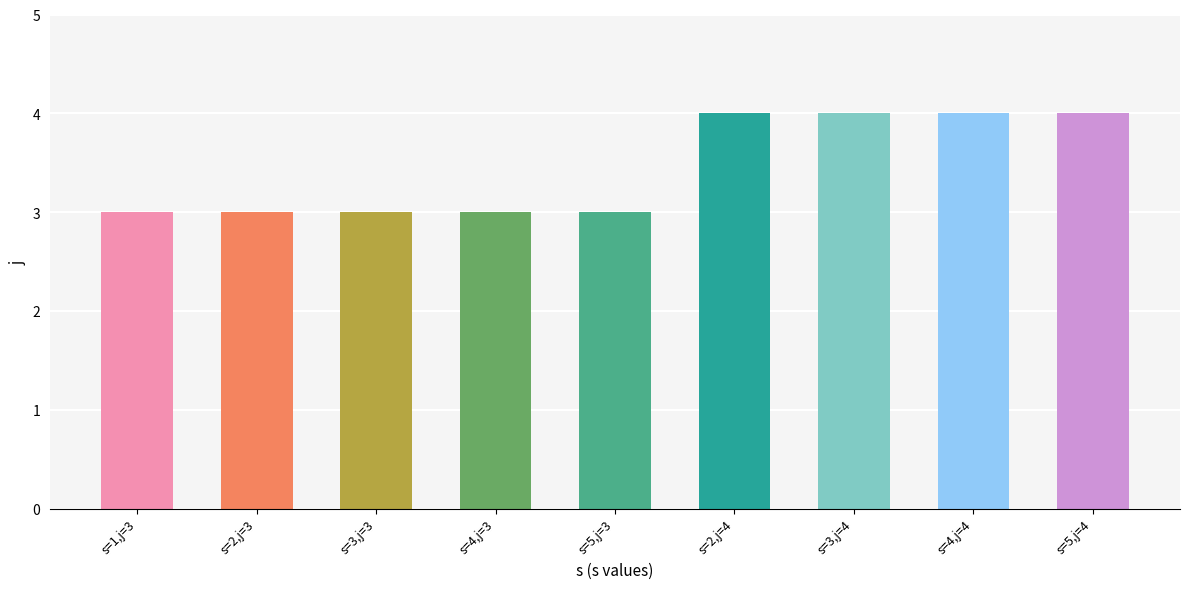

Reading left to right, list all the values displayed in this chart.

s=1,j=3=3	s=2,j=3=3	s=3,j=3=3	s=4,j=3=3	s=5,j=3=3	s=2,j=4=4	s=3,j=4=4	s=4,j=4=4	s=5,j=4=4